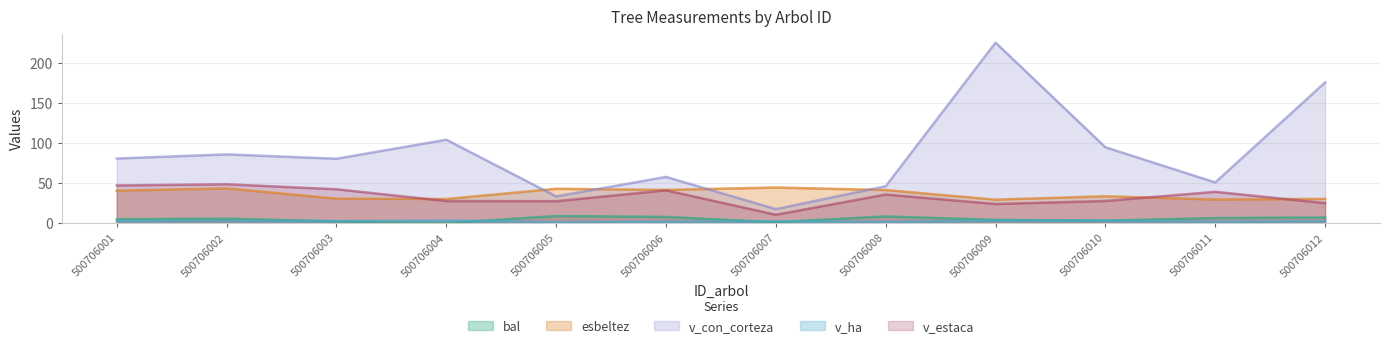

What is the difference between the v_estaca values at 500706006 and 500706008?

5.3